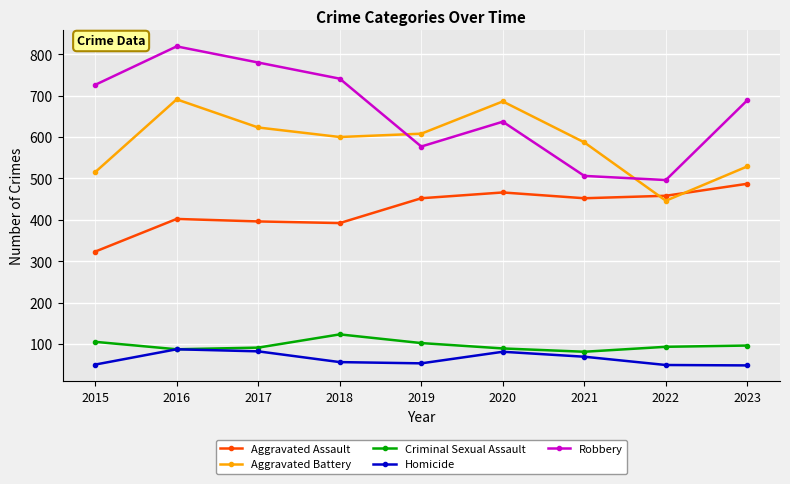

What is the highest value of the Aggravated Battery series?

691